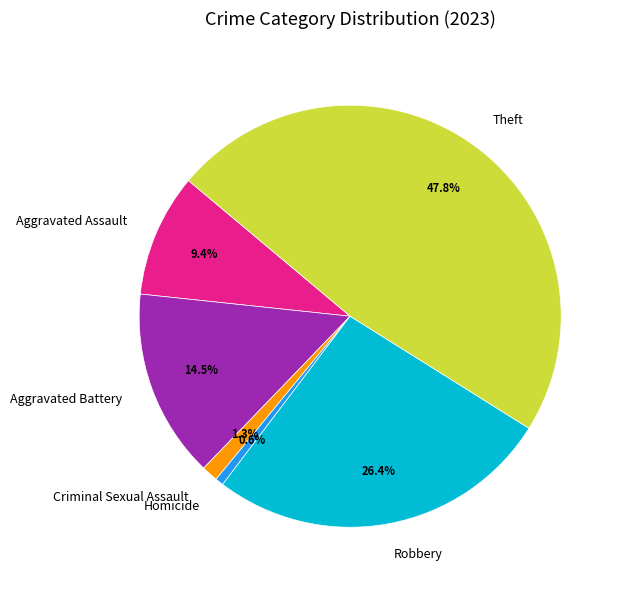

What portion of the pie excludes Homicide?

99.4%